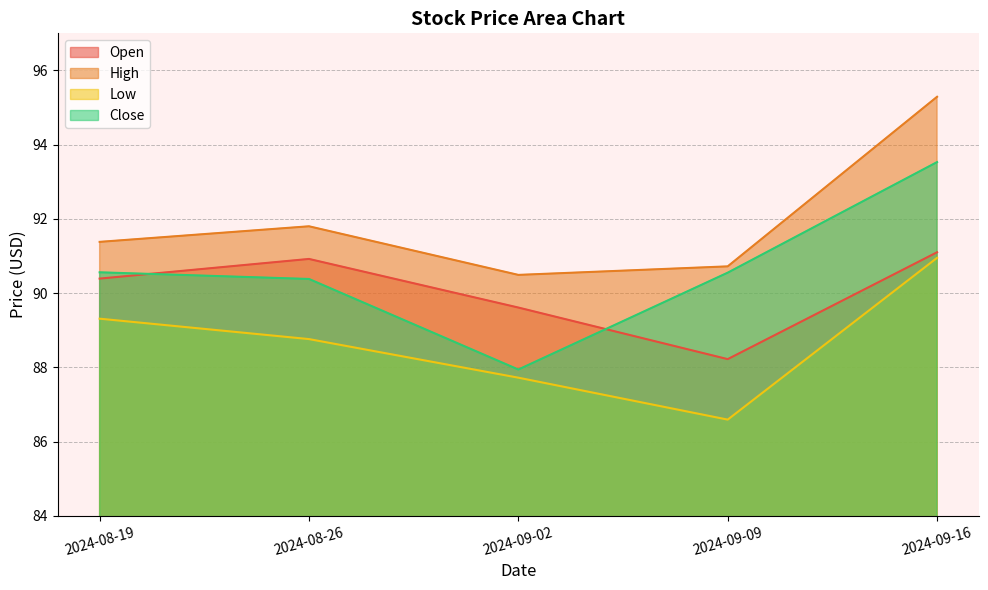

What is the label of the 1st point from the right?

2024-09-16